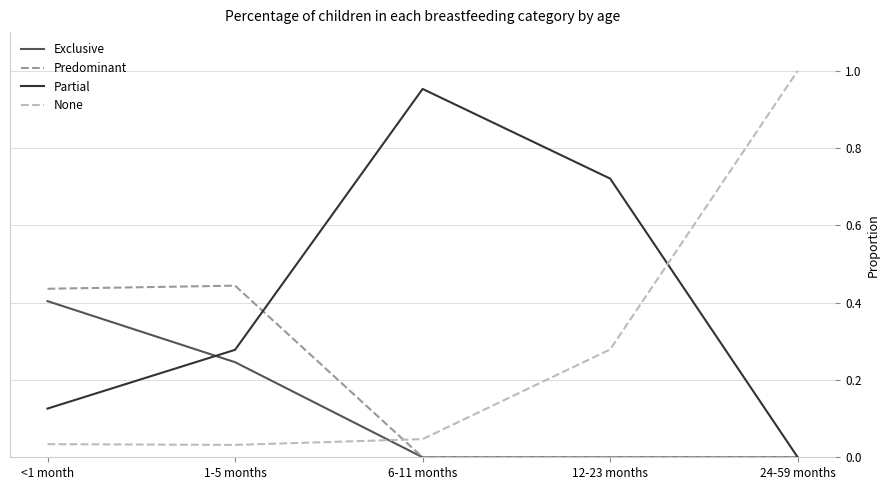

The value of Exclusive at 6-11 months is 0.0. True or false?

True